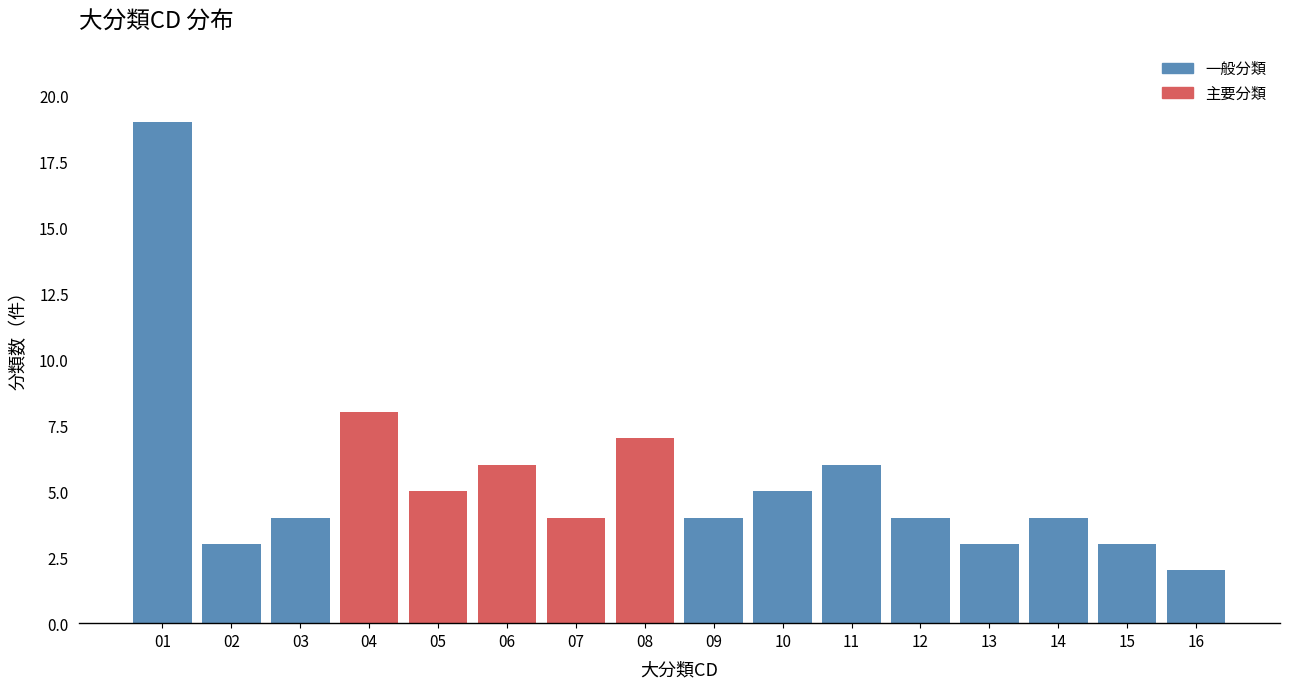

Reading left to right, list all the values displayed in this chart.

01=19	02=3	03=4	04=8	05=5	06=6	07=4	08=7	09=4	10=5	11=6	12=4	13=3	14=4	15=3	16=2